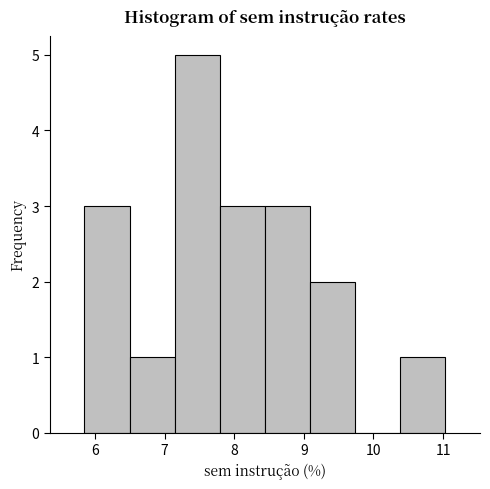

Reading left to right, transcribe this chart: for each bar, give the range it covers on the x-axis and its height. Neither the bar edges nor the heights are printed on the chart, so give them approximately, as read against the axes.

5.9 to 6.5: 3
6.5 to 7.1: 1
7.1 to 7.8: 5
7.8 to 8.4: 3
8.4 to 9.1: 3
9.1 to 9.7: 2
9.7 to 10.4: 0
10.4 to 11.0: 1